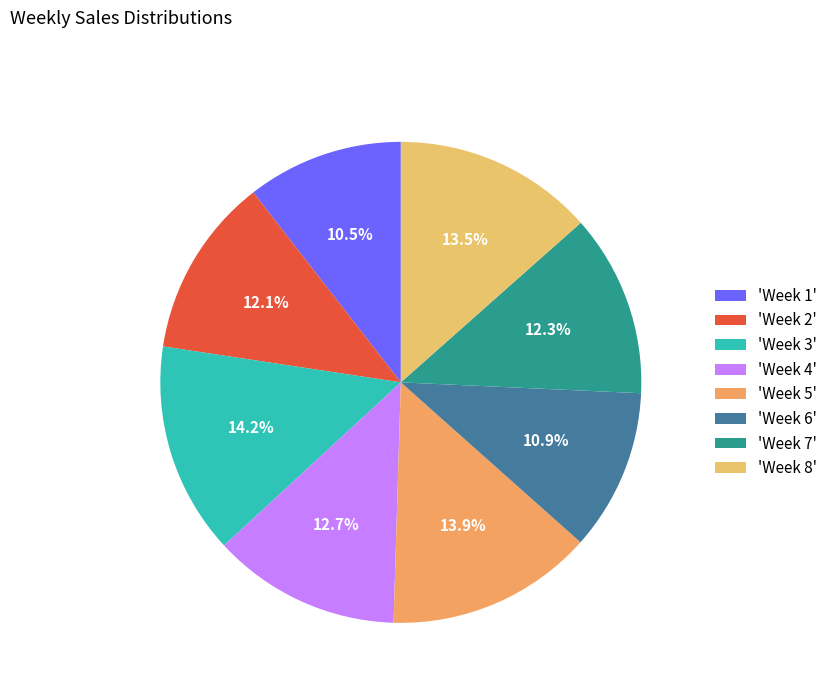

Which category has the smallest portion of the pie?

1